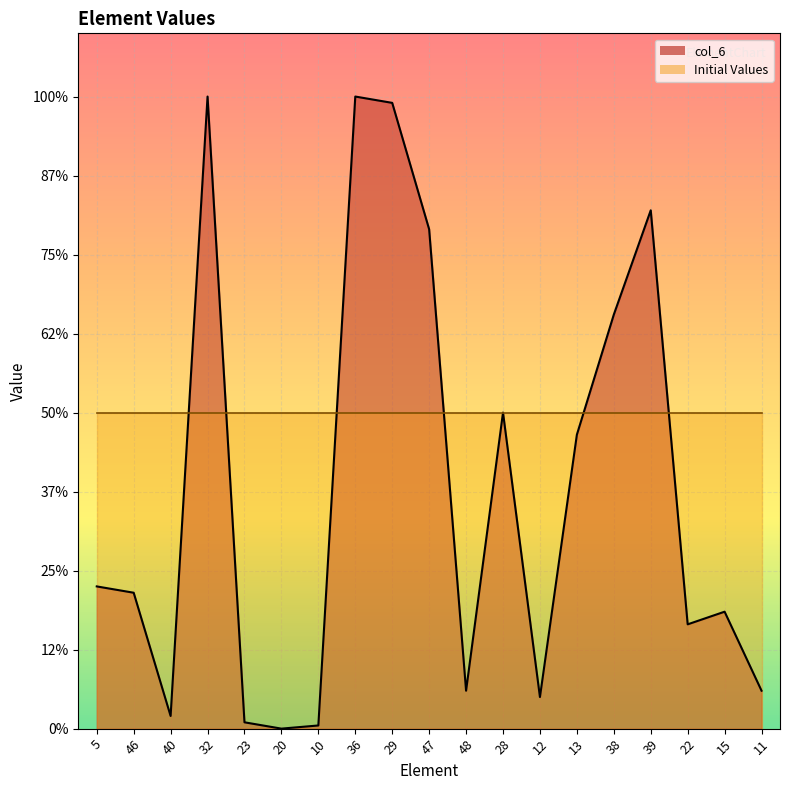

At which category does the data reach its first local valley?

40